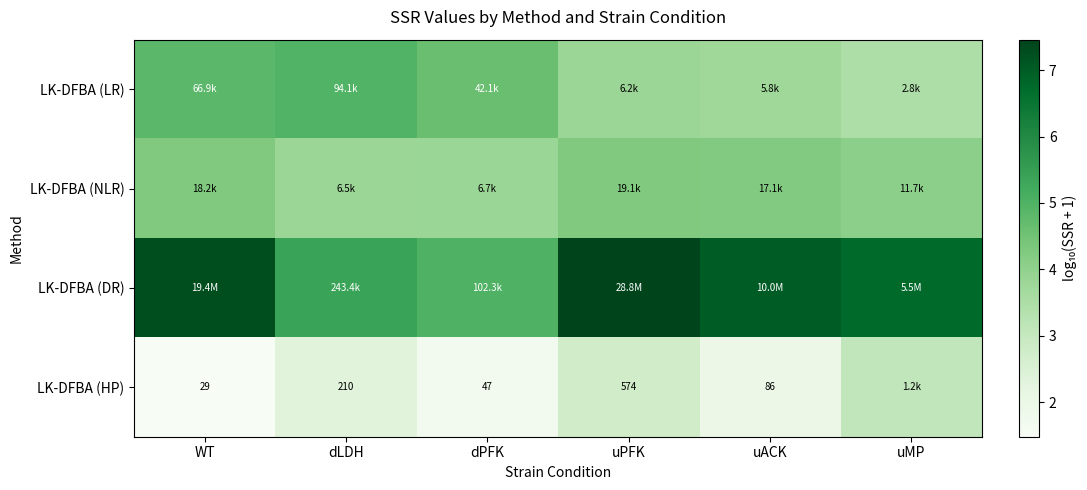

What value does the LK-DFBA (NLR) series have at WT?

4.3